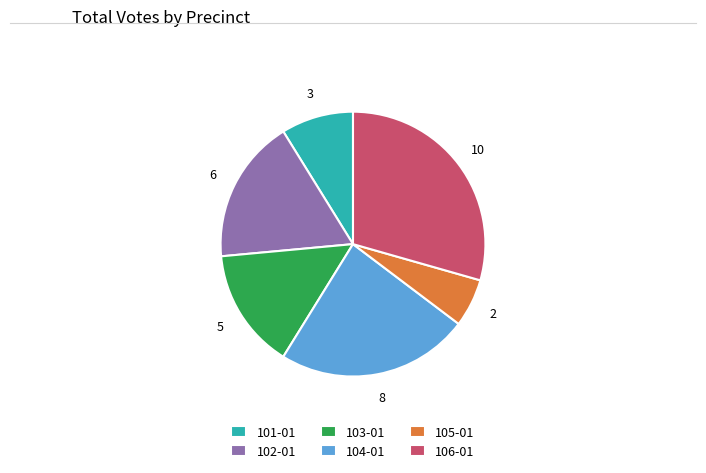

Combined, do 102-01 and 103-01 account for over 50%?

No